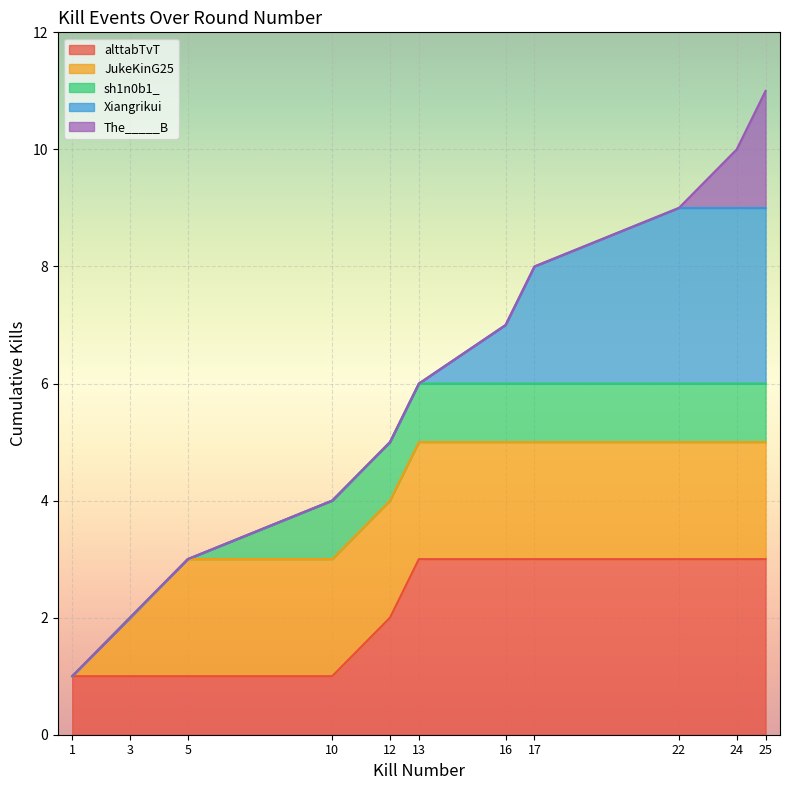

True or false: the data shows 0 at 1.

False